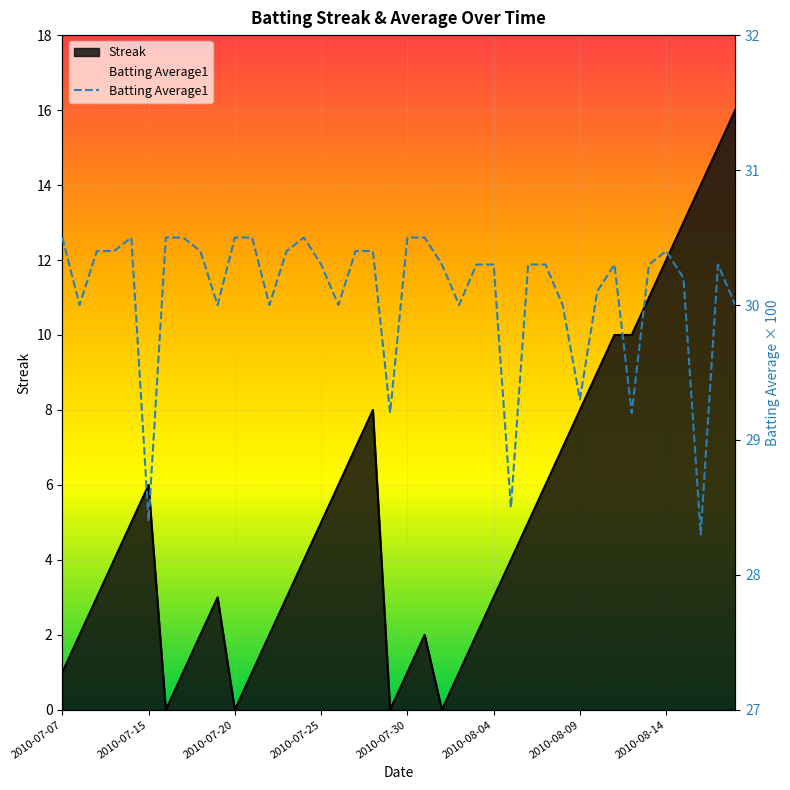

What is the sum of all values?

1203.2